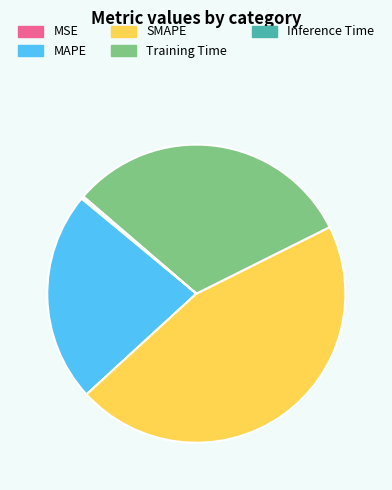

Which category has the biggest portion of the pie?

SMAPE